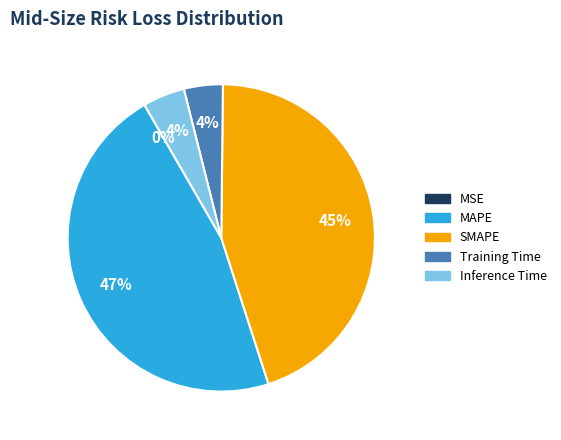

To the nearest percent, what is the average slice percentage?

20%